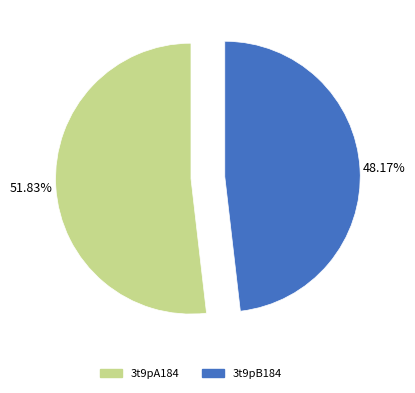

How many slices are in this pie chart?

2